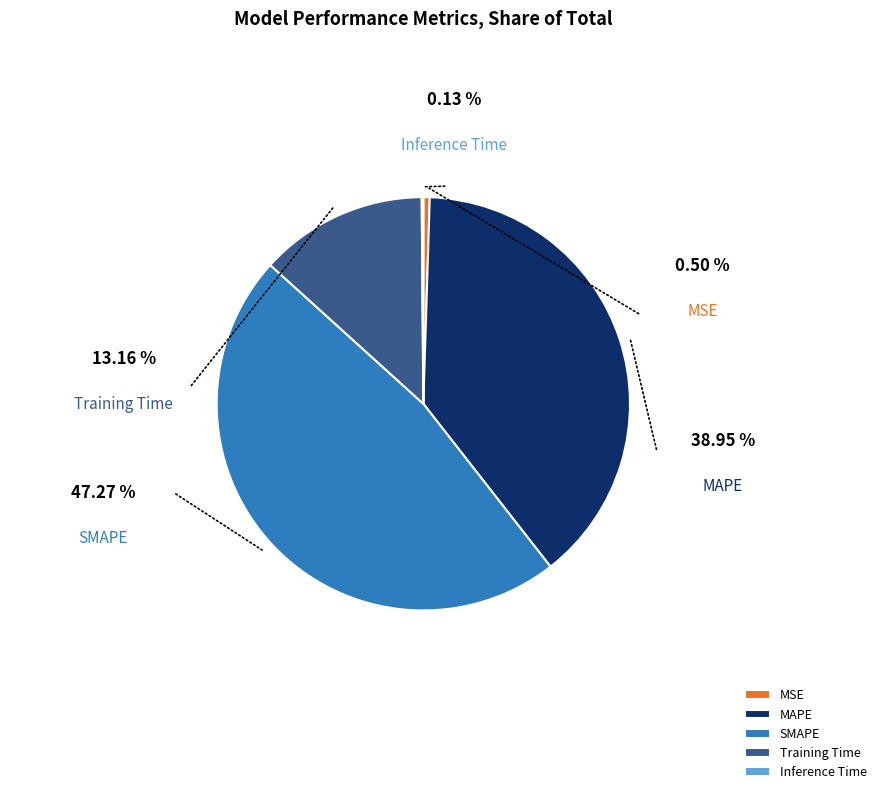

Does SMAPE account for over 50% of the chart?

No